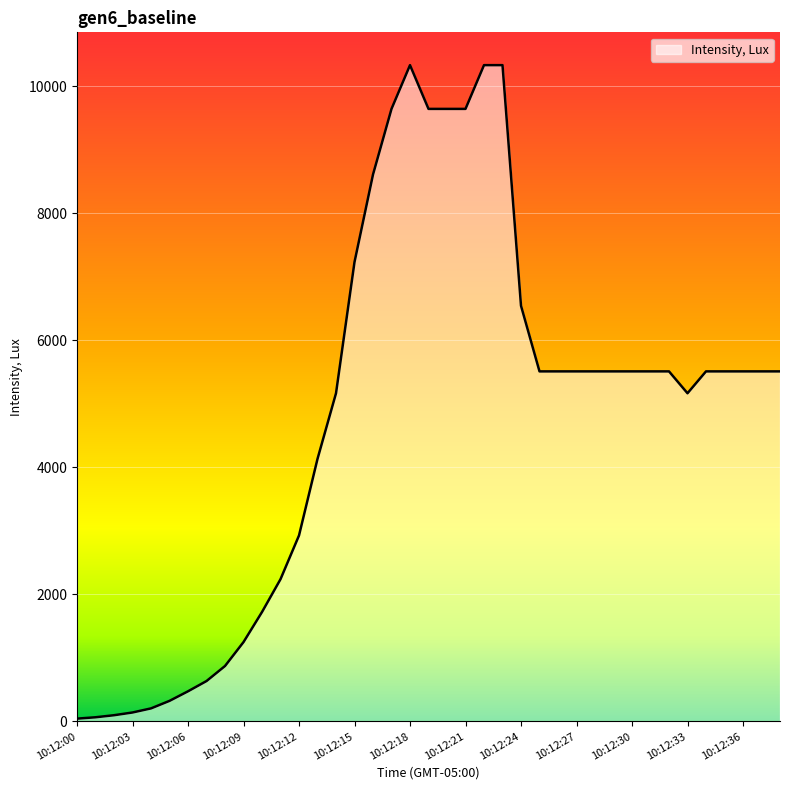

Approximately how many times larger is the value at 10:12:07 compared to 10:12:18?

0.1